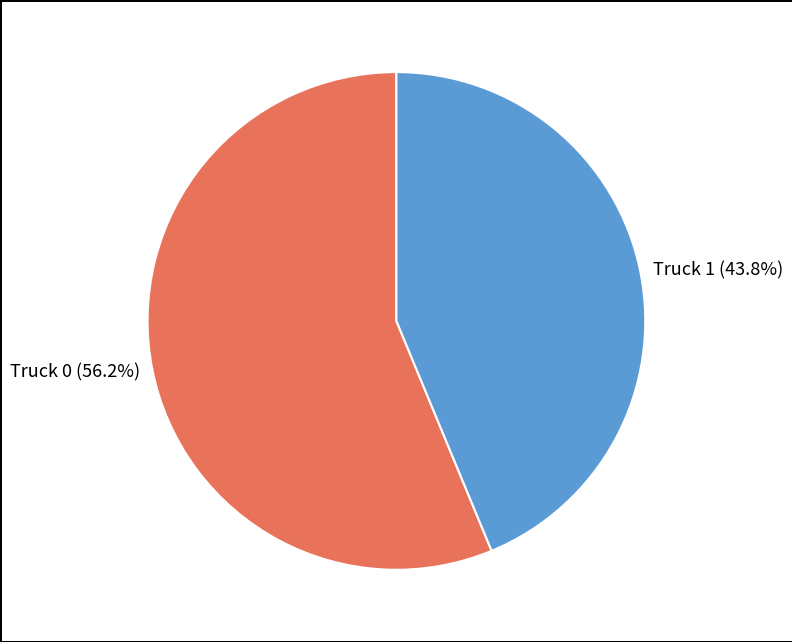

How many slices are in this pie chart?

2